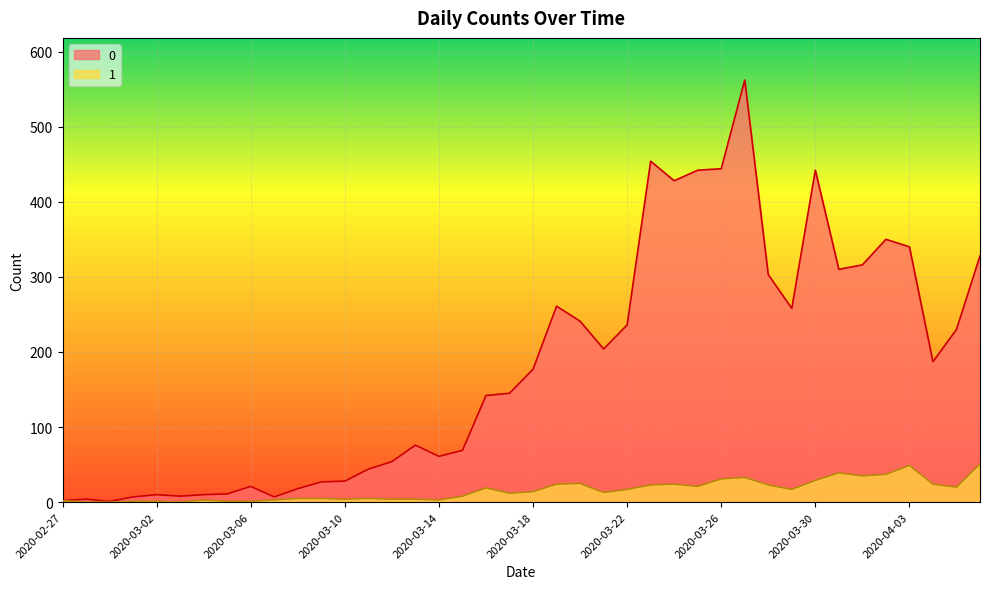

Reading left to right, what are all the values shown in this chart?

0: 2020-02-27=2	2020-02-28=4	2020-02-29=1	2020-03-01=7	2020-03-02=10	2020-03-03=8	2020-03-04=10	2020-03-05=11	2020-03-06=21	2020-03-07=7	2020-03-08=18	2020-03-09=27	2020-03-10=28	2020-03-11=44	2020-03-12=54	2020-03-13=76	2020-03-14=61	2020-03-15=69	2020-03-16=142	2020-03-17=145	2020-03-18=177	2020-03-19=261	2020-03-20=241	2020-03-21=204	2020-03-22=236	2020-03-23=454	2020-03-24=428	2020-03-25=442	2020-03-26=444	2020-03-27=562	2020-03-28=303	2020-03-29=258	2020-03-30=442	2020-03-31=310	2020-04-01=316	2020-04-02=350	2020-04-03=340	2020-04-04=187	2020-04-05=230	2020-04-06=328
1: 2020-02-27=2	2020-02-28=0	2020-02-29=0	2020-03-01=1	2020-03-02=1	2020-03-03=0	2020-03-04=3	2020-03-05=1	2020-03-06=1	2020-03-07=3	2020-03-08=5	2020-03-09=5	2020-03-10=4	2020-03-11=5	2020-03-12=4	2020-03-13=4	2020-03-14=3	2020-03-15=8	2020-03-16=19	2020-03-17=12	2020-03-18=14	2020-03-19=24	2020-03-20=25	2020-03-21=13	2020-03-22=17	2020-03-23=23	2020-03-24=24	2020-03-25=21	2020-03-26=31	2020-03-27=33	2020-03-28=23	2020-03-29=17	2020-03-30=29	2020-03-31=39	2020-04-01=35	2020-04-02=37	2020-04-03=49	2020-04-04=24	2020-04-05=20	2020-04-06=51